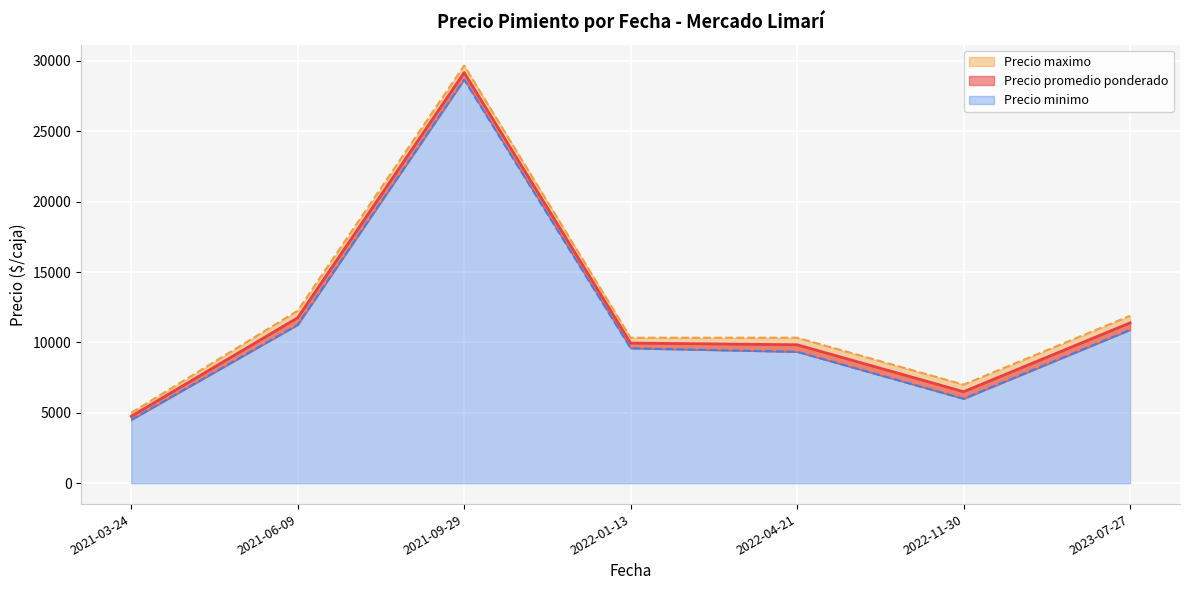

How many lines are shown in the chart?

3